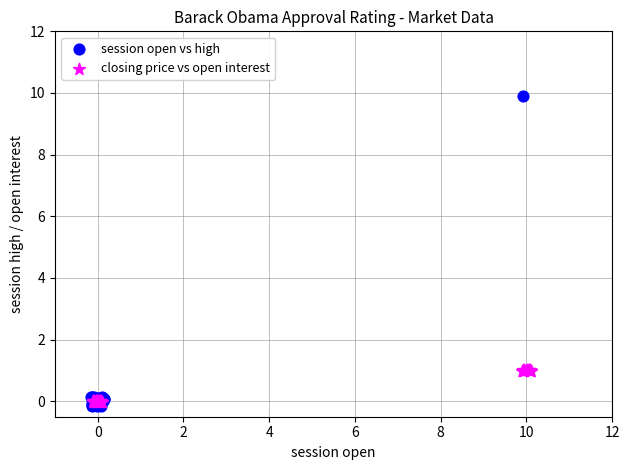

What are all the series names shown in the legend?

session open vs high, closing price vs open interest